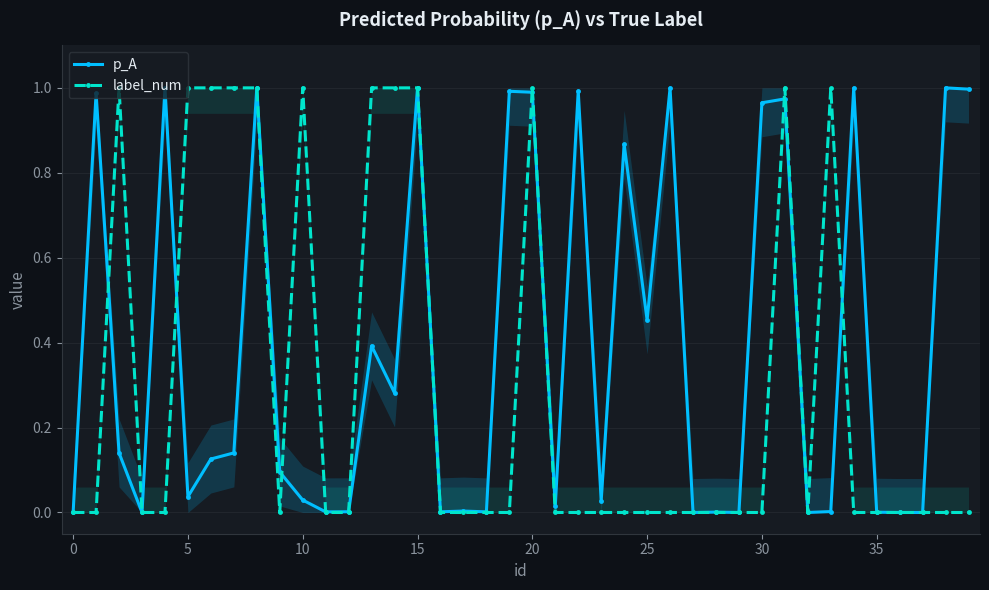

True or false: p_A has more than 0 interior local peaks.

True